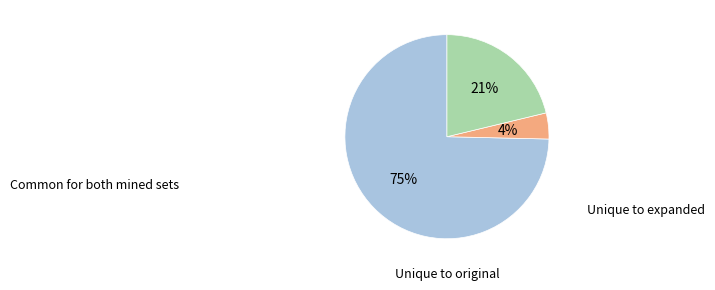

To the nearest percent, what is the difference between the largest and smallest slice percentages?

71%